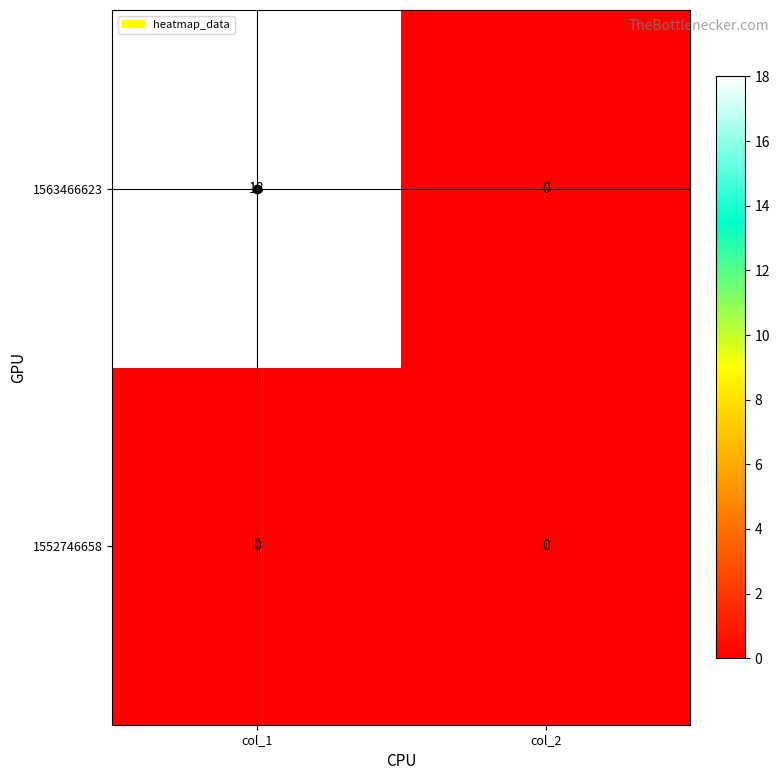

List the series in order of their peak value, lowest first.

1552746658, 1563466623